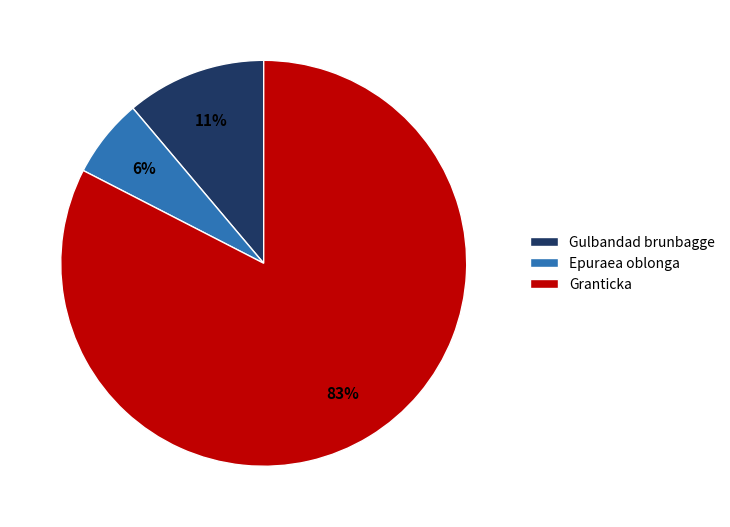

How many segments does this pie chart have?

3